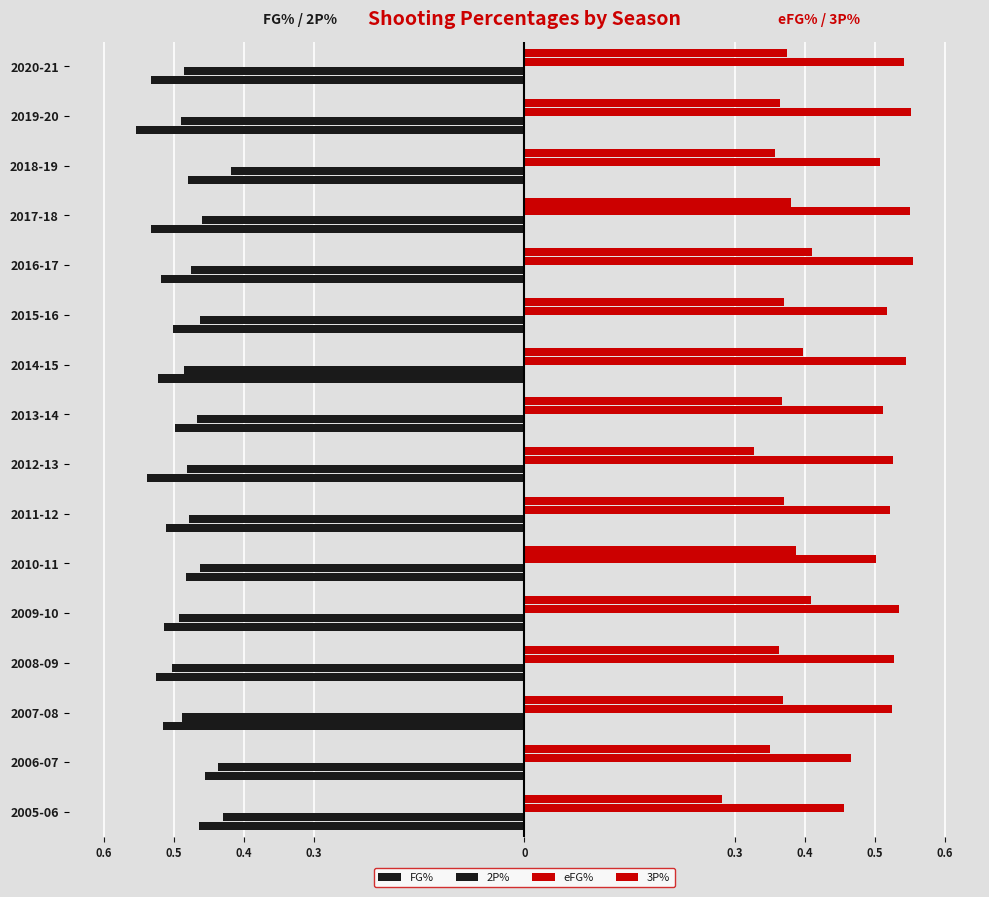

How many bars are there in total?

64